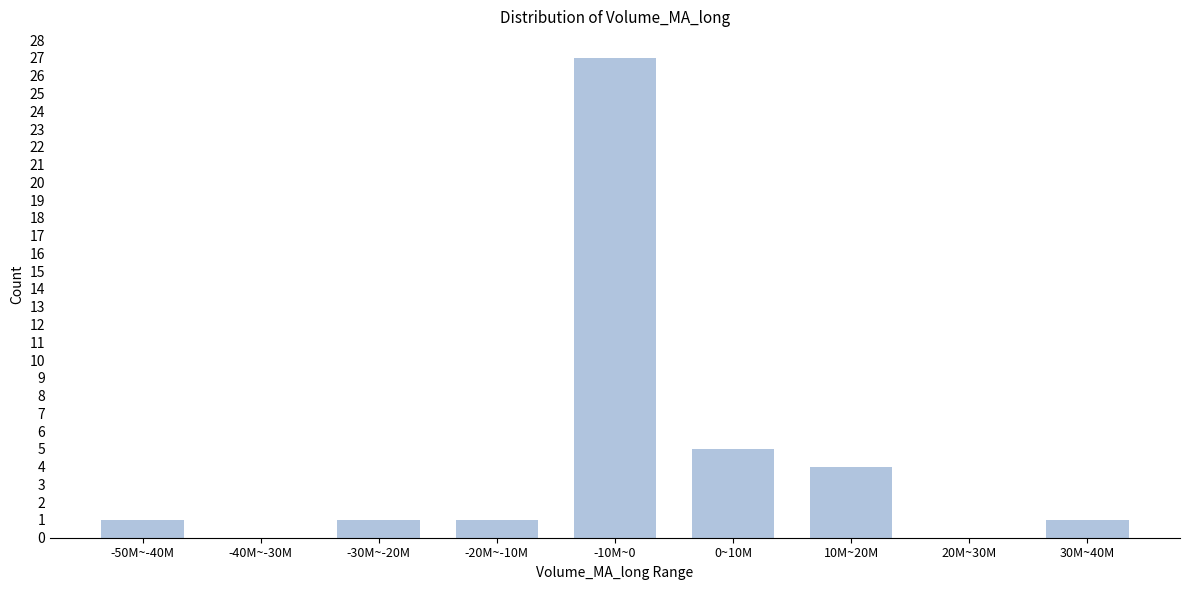

Reading right to left, transcribe all the data shown in this chart.

30M~40M=1	20M~30M=0	10M~20M=4	0~10M=5	-10M~0=27	-20M~-10M=1	-30M~-20M=1	-40M~-30M=0	-50M~-40M=1